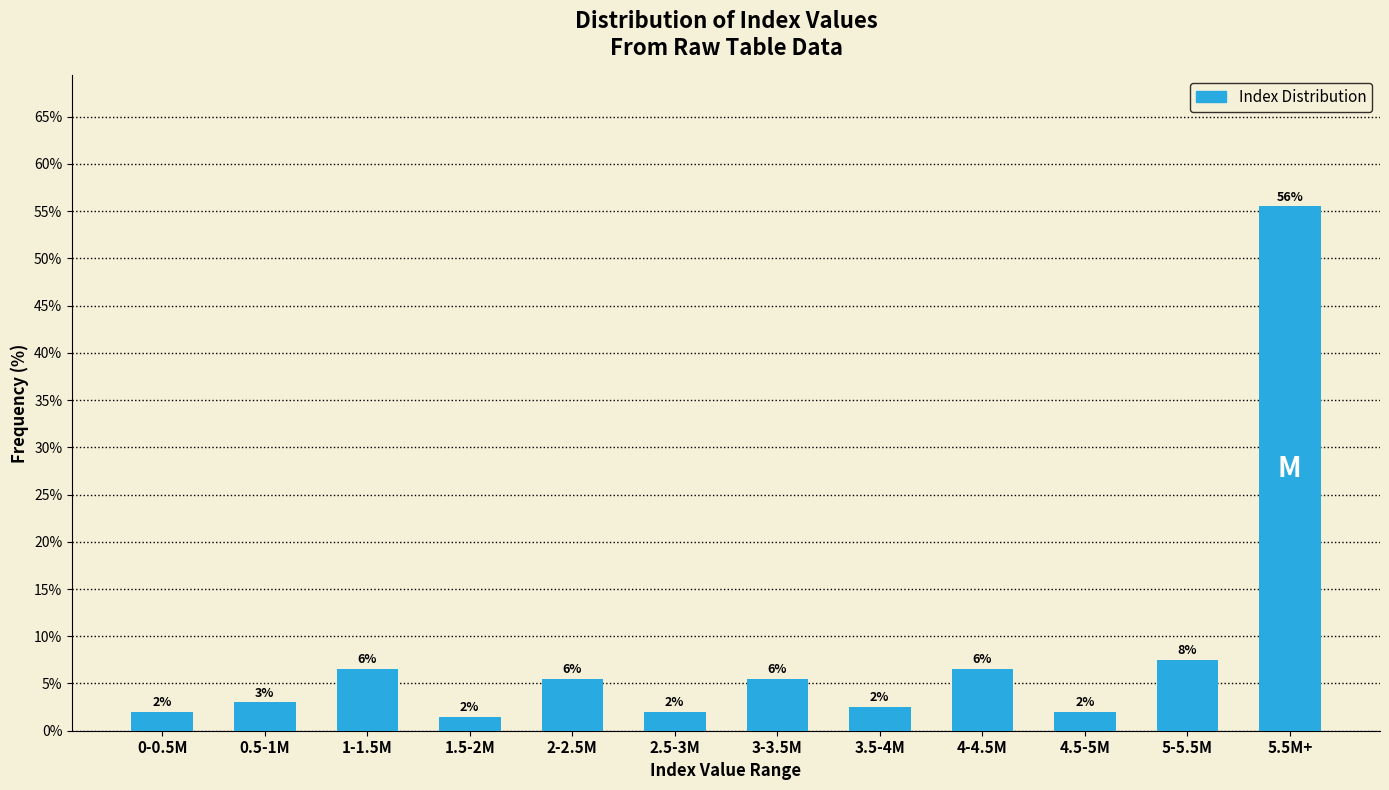

At which category does the chart reach its peak across all series?

5.5M+